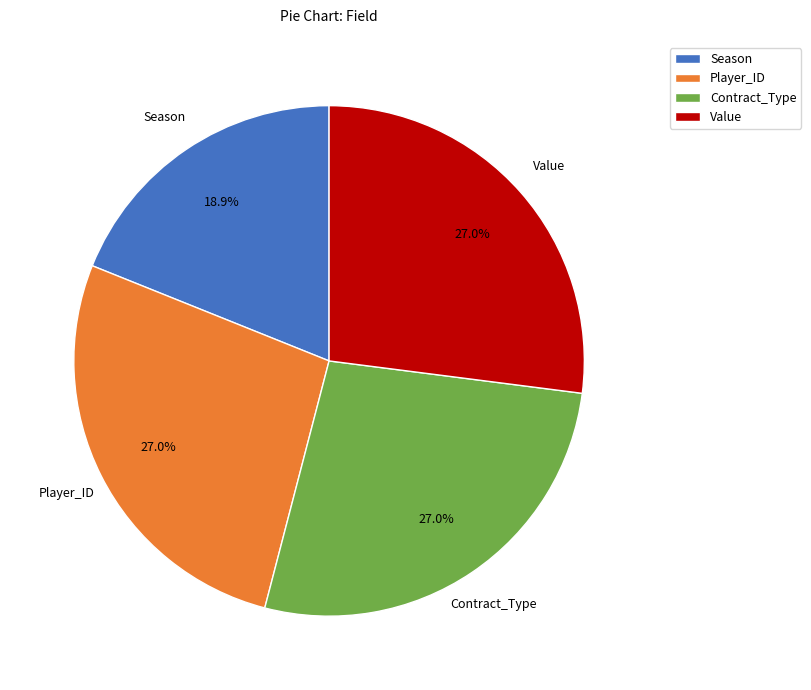

Which slice is the smallest?

Season